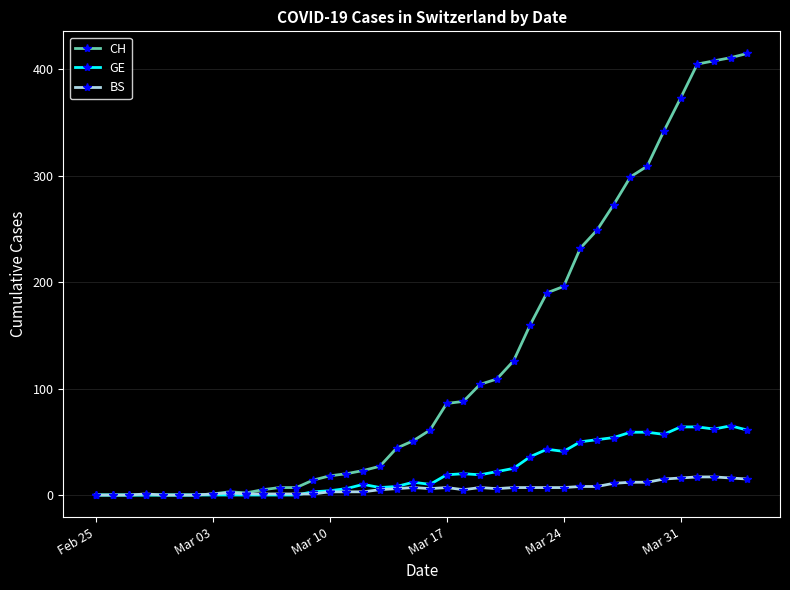

True or false: BS has more than 0 interior local peaks.

True